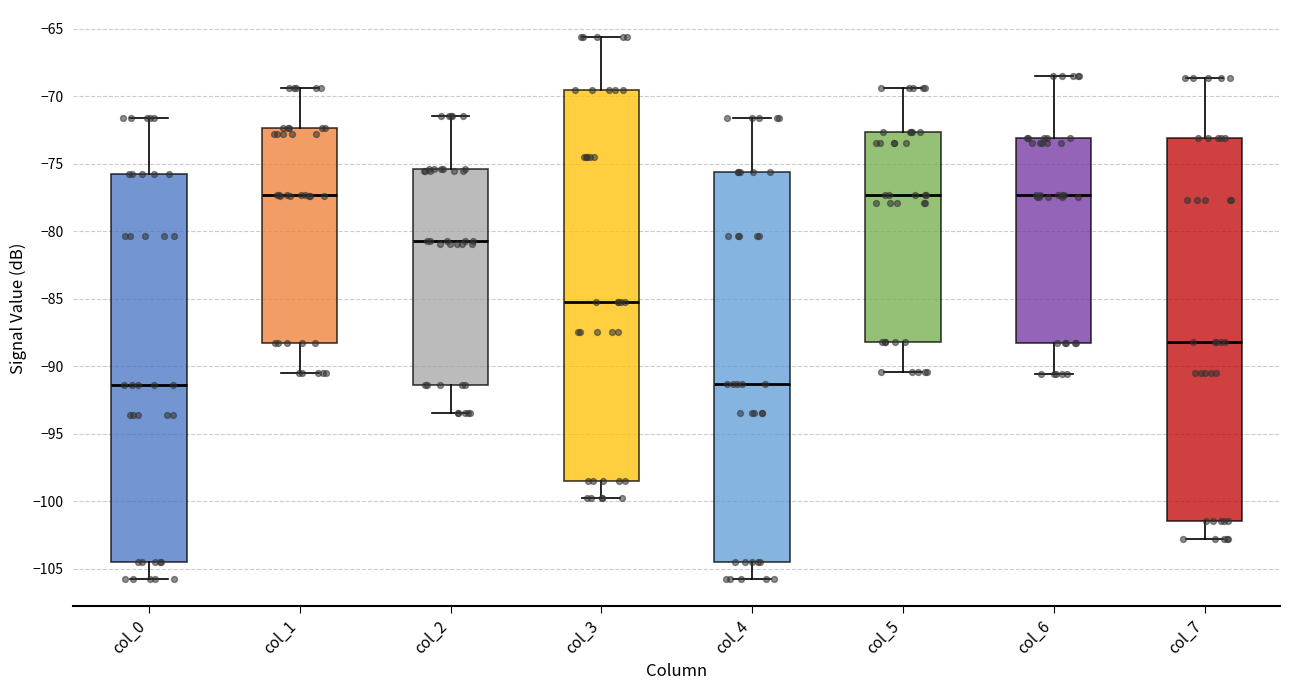

Reading left to right, transcribe this box plot: for each box, give where its median line is, the range the box spans, and where its two whiskers end, as read against the y-axis. The values are not printed on the chart, so give them approximately, as read against the axis.

col_0: median -91.5, box -104.5 to -76.0, whiskers -106.0 to -71.5
col_1: median -77.5, box -88.0 to -72.5, whiskers -90.5 to -69.5
col_2: median -80.5, box -91.5 to -75.5, whiskers -93.5 to -71.5
col_3: median -85.0, box -98.5 to -69.5, whiskers -100.0 to -65.5
col_4: median -91.5, box -104.5 to -75.5, whiskers -106.0 to -71.5
col_5: median -77.5, box -88.0 to -72.5, whiskers -90.5 to -69.5
col_6: median -77.5, box -88.5 to -73.0, whiskers -90.5 to -68.5
col_7: median -88.0, box -101.5 to -73.0, whiskers -103.0 to -68.5